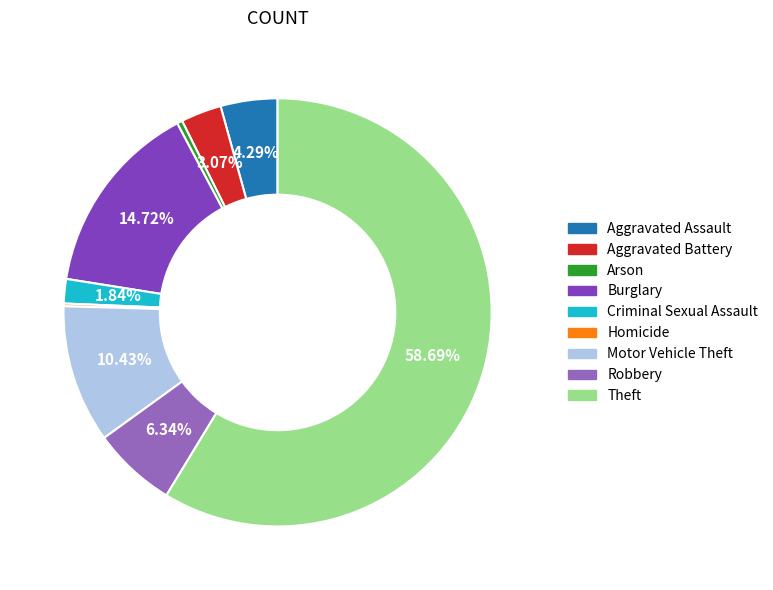

Which category has the biggest portion of the pie?

Theft